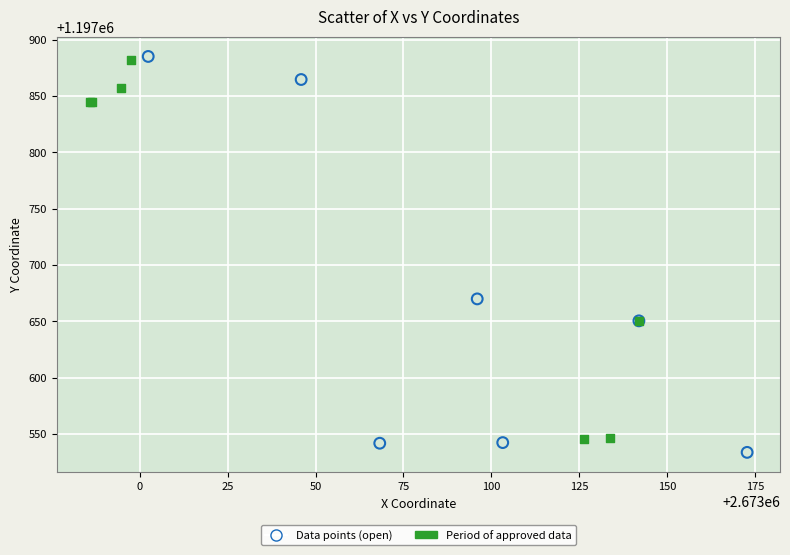

What are all the series names shown in the legend?

Data points (open), Period of approved data